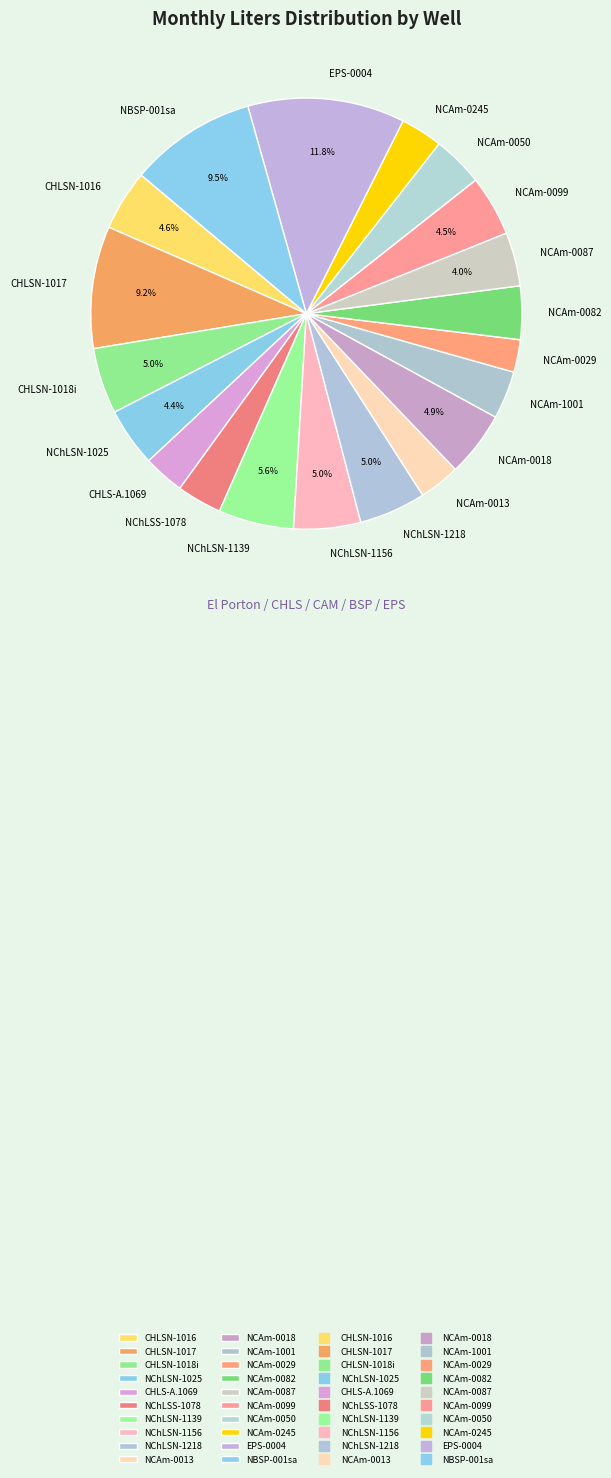

Does any single category account for the majority?

No